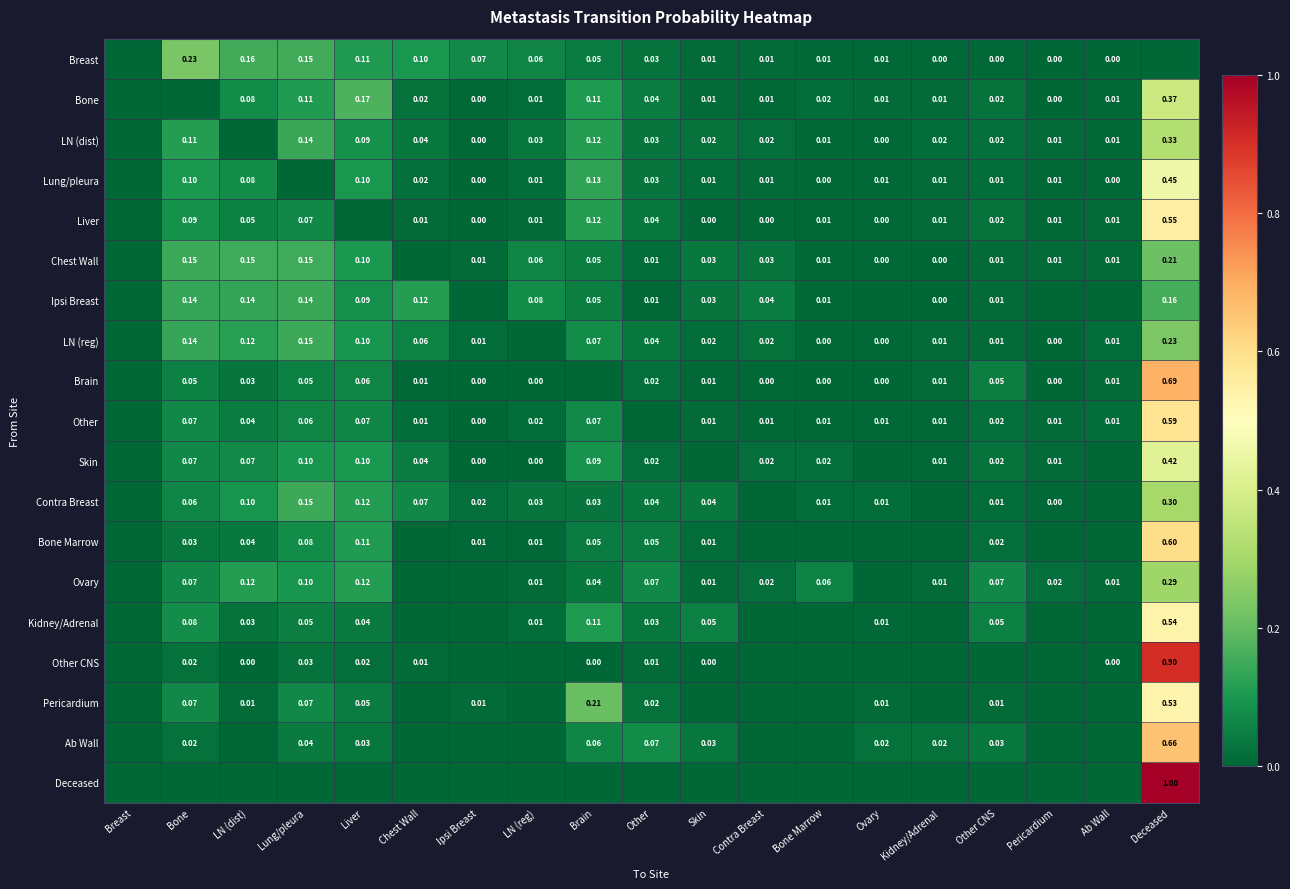

What is the difference between the highest and lowest values at Chest Wall?

0.1